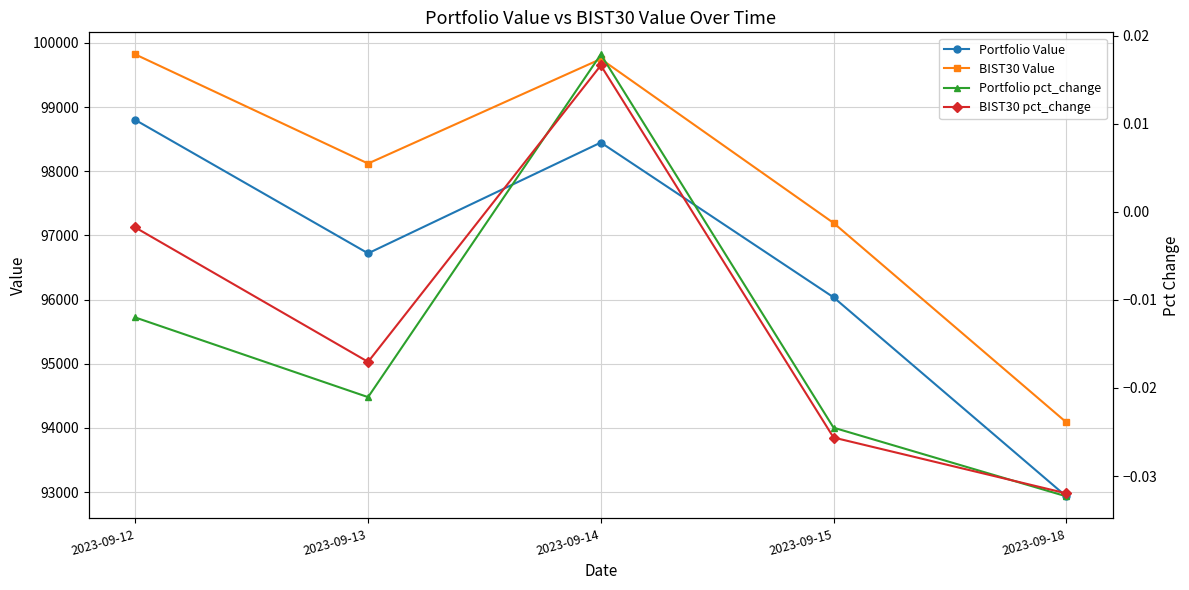

At which label does Portfolio pct_change reach its minimum?

2023-09-18